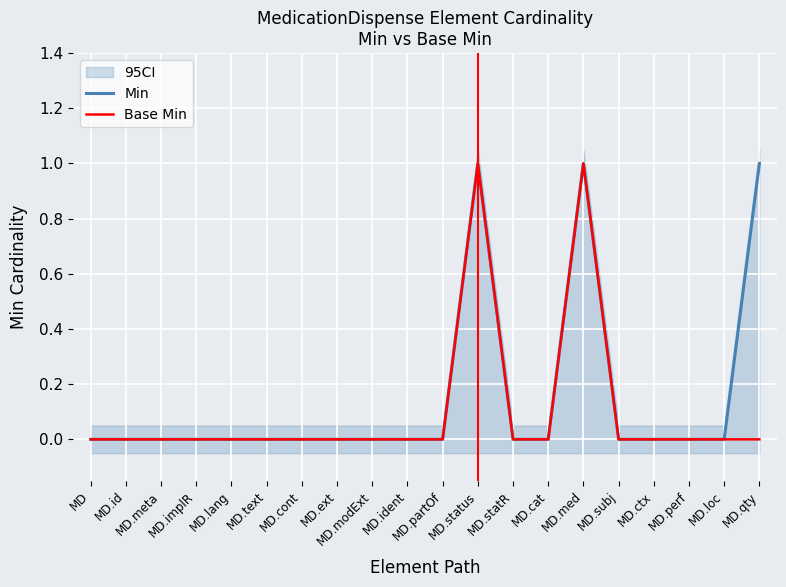

At MD.id, list the series in order from largest to smallest.

Min, Base Min